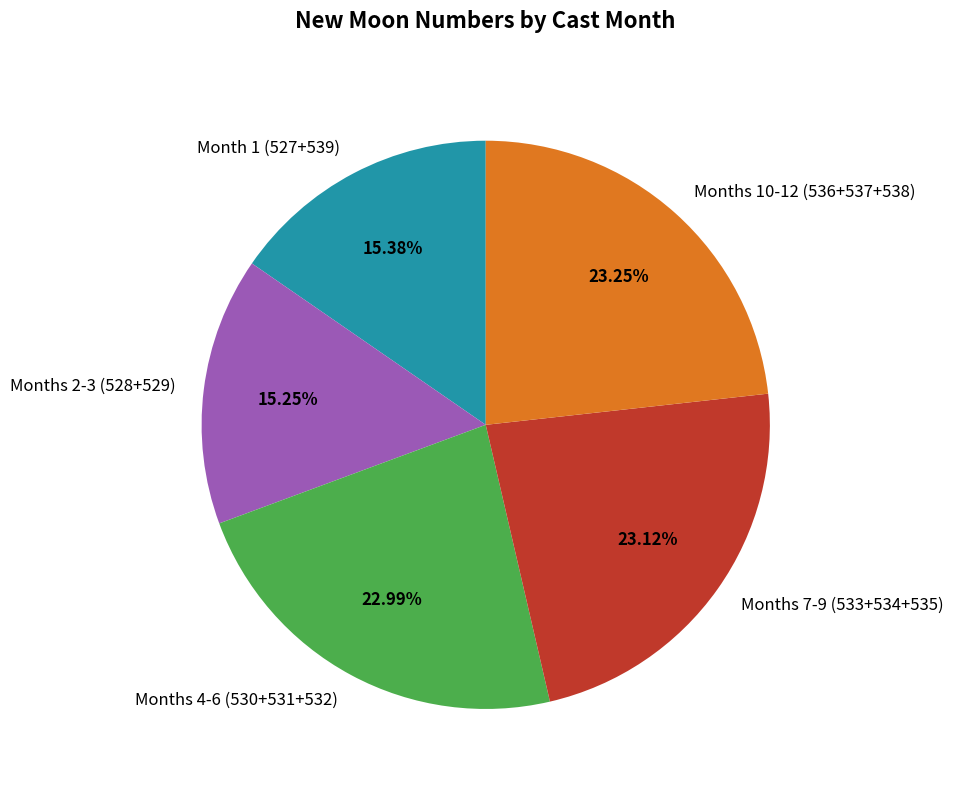

What is the ratio of the value at Months 10-12 (536+537+538) to the value at Months 2-3 (528+529)?

1.5